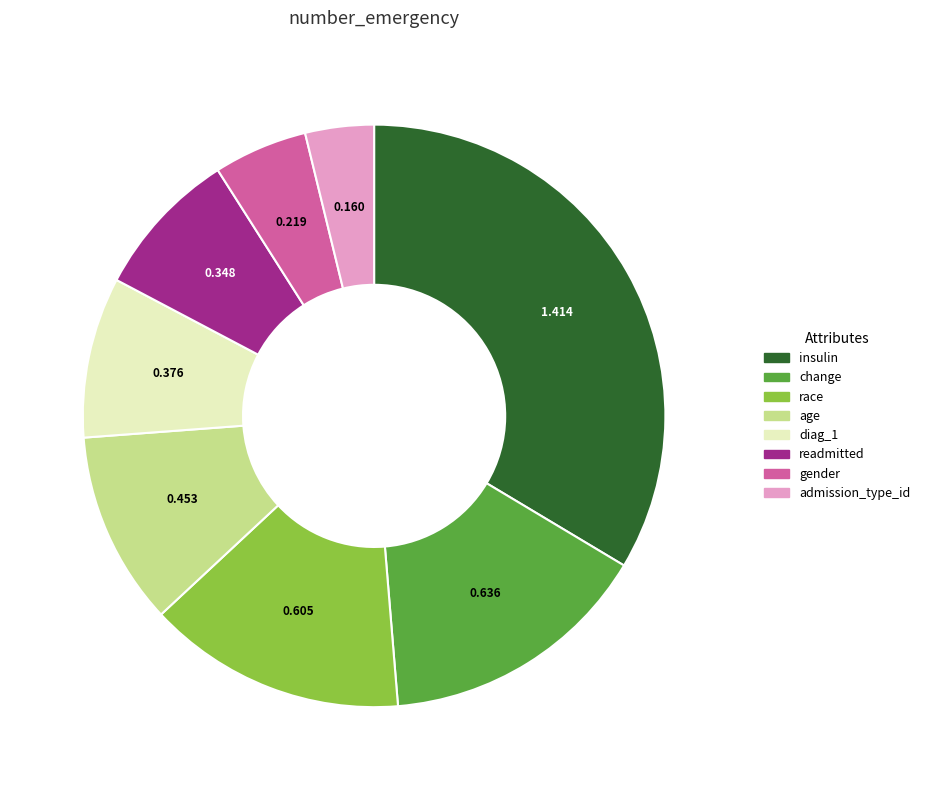

Is it true that insulin is 46% of the pie?

False